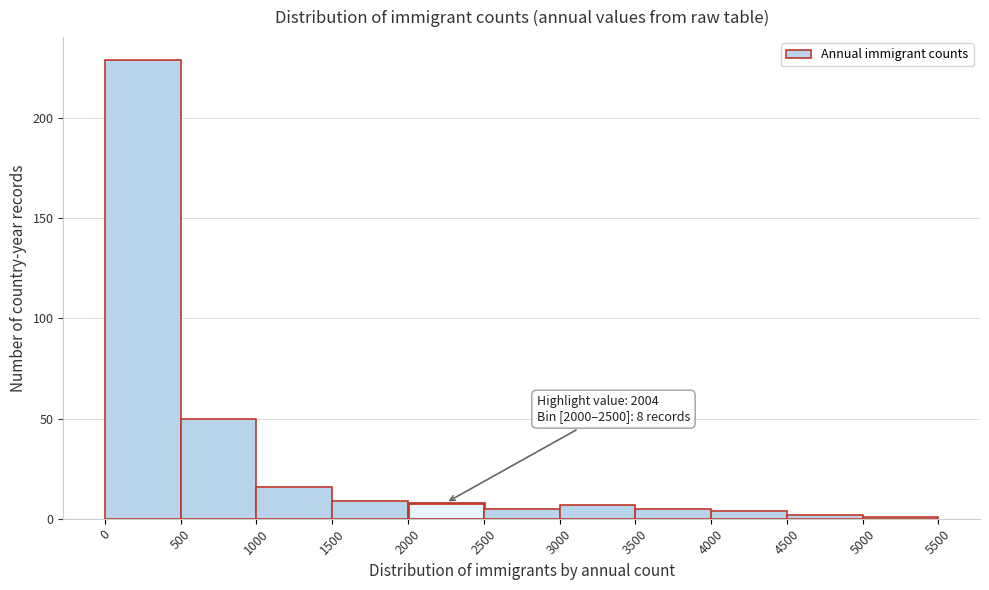

Over which range of the x-axis is the bar tallest?

0 to 500